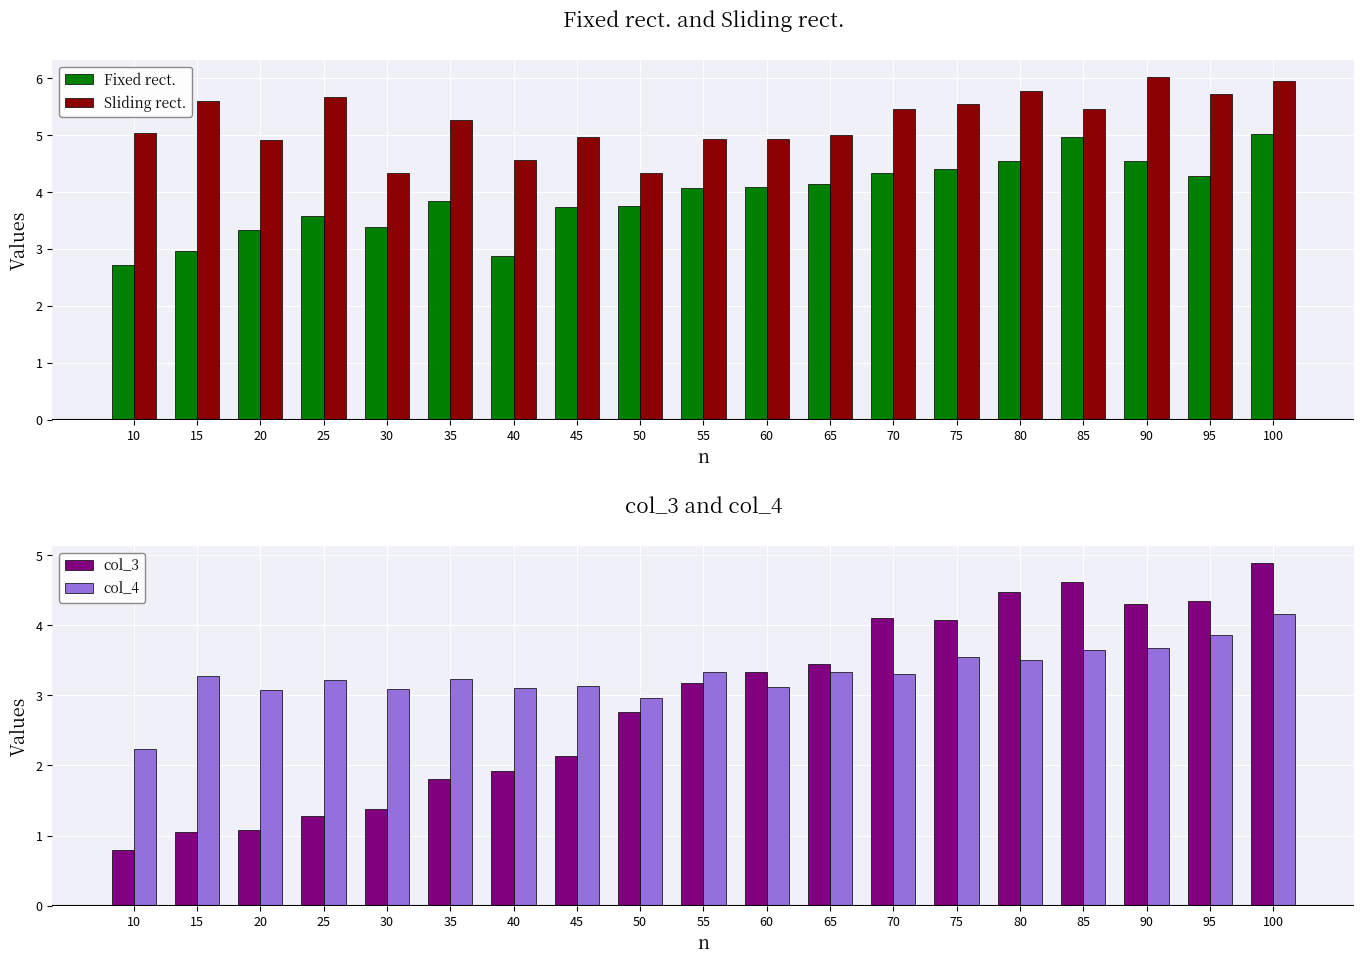

The value of Sliding rect. at 25 is 5.7. True or false?

True